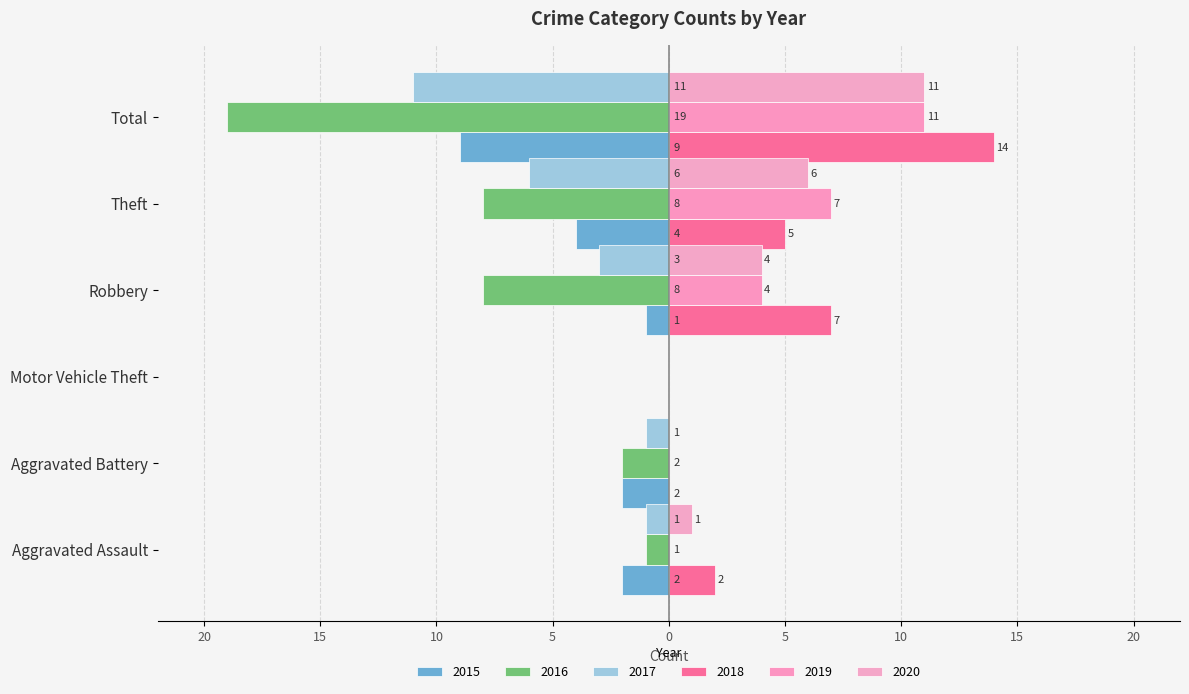

What is the label of the 1st bar from the right?

Total